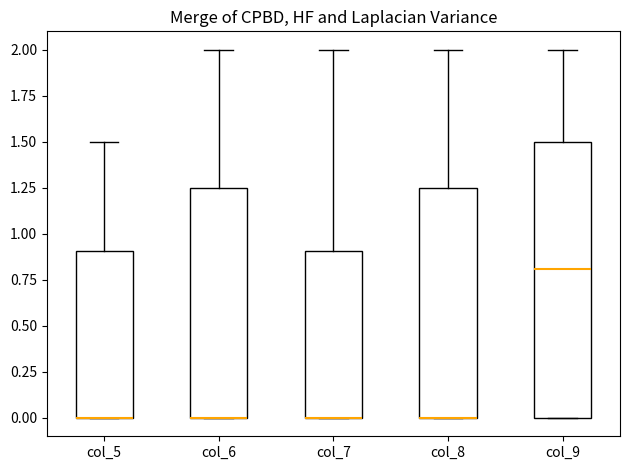

Reading left to right, transcribe this box plot: for each box, give where its median line is, the range the box spans, and where its two whiskers end, as read against the y-axis. The values are not printed on the chart, so give them approximately, as read against the axis.

col_5: median 0.00 (drawn on the box's lower edge), box 0.00 to 0.90, whiskers 0.00 to 1.50
col_6: median 0.00 (drawn on the box's lower edge), box 0.00 to 1.25, whiskers 0.00 to 2.00
col_7: median 0.00 (drawn on the box's lower edge), box 0.00 to 0.90, whiskers 0.00 to 2.00
col_8: median 0.00 (drawn on the box's lower edge), box 0.00 to 1.25, whiskers 0.00 to 2.00
col_9: median 0.80, box 0.00 to 1.50, whiskers 0.00 to 2.00